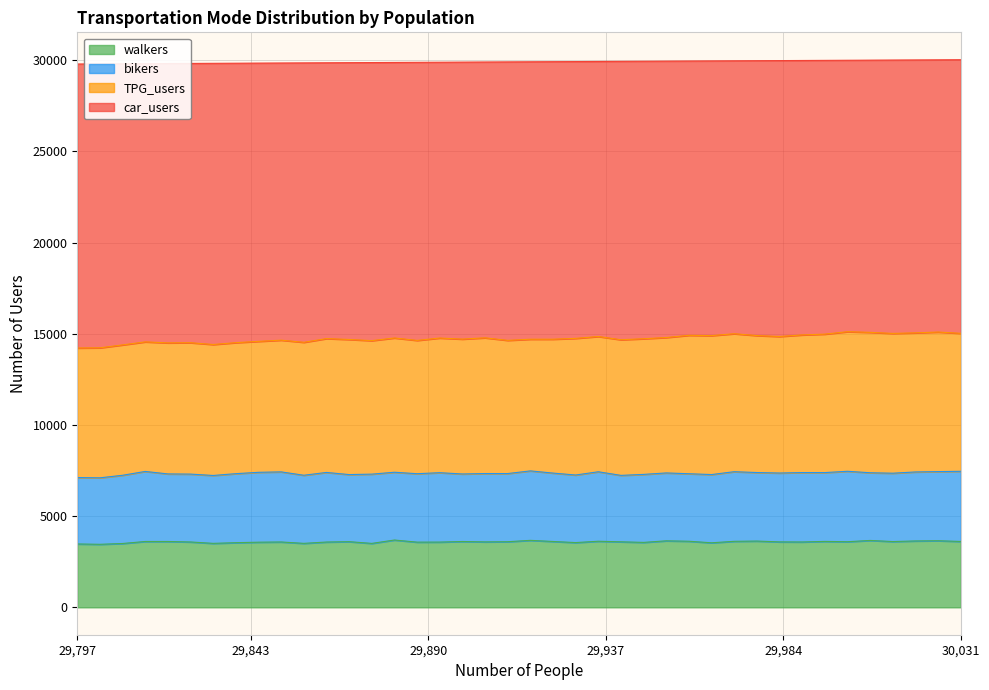

True or false: walkers and car_users intersect in this chart.

False